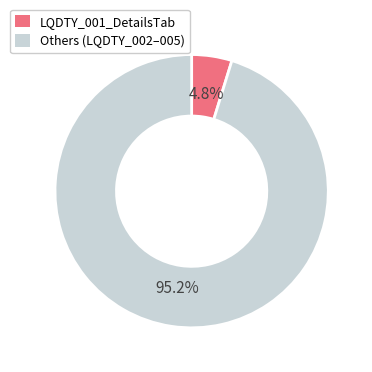

Does any single category account for the majority?

Yes